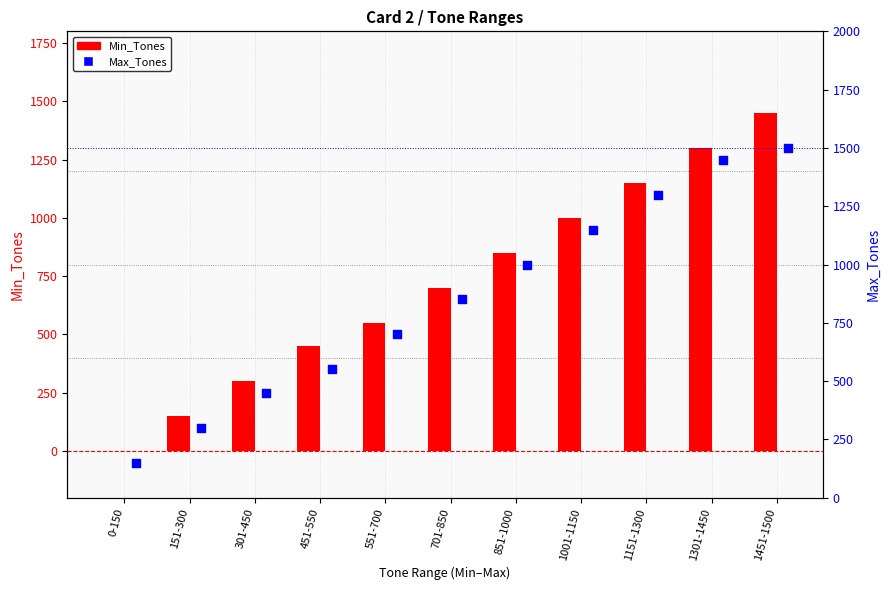

At how many categories does at least one series exceed 180?

10